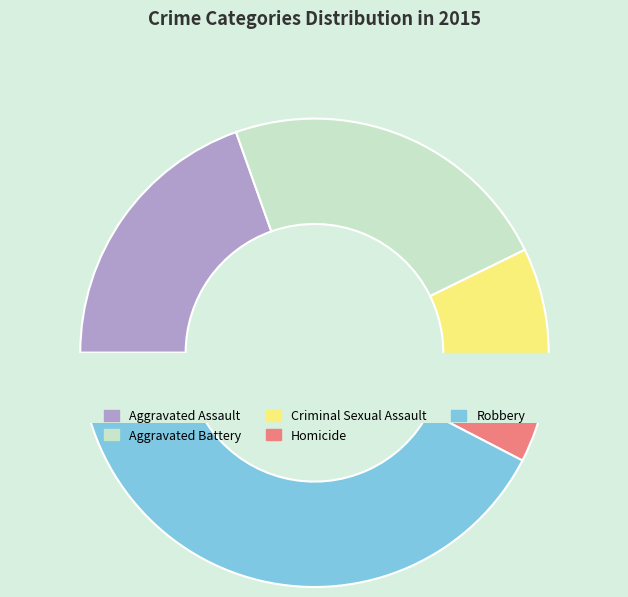

True or false: Aggravated Assault accounts for 11% of the total.

False